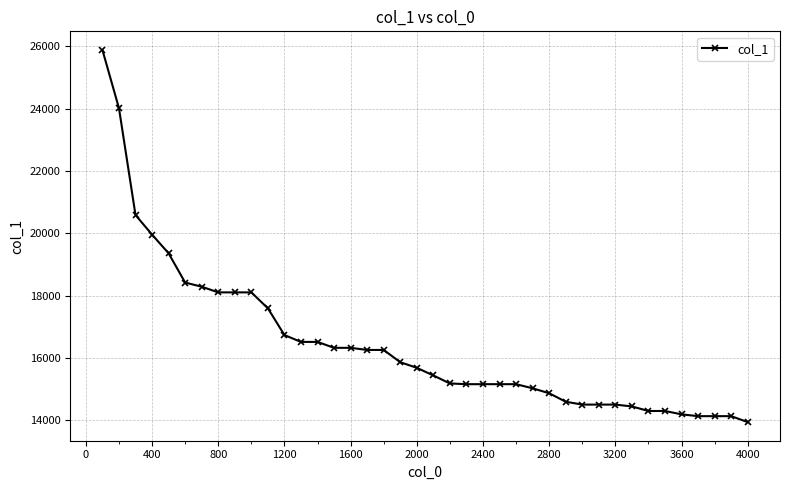

What is the value of the 35th point from the left?

14296